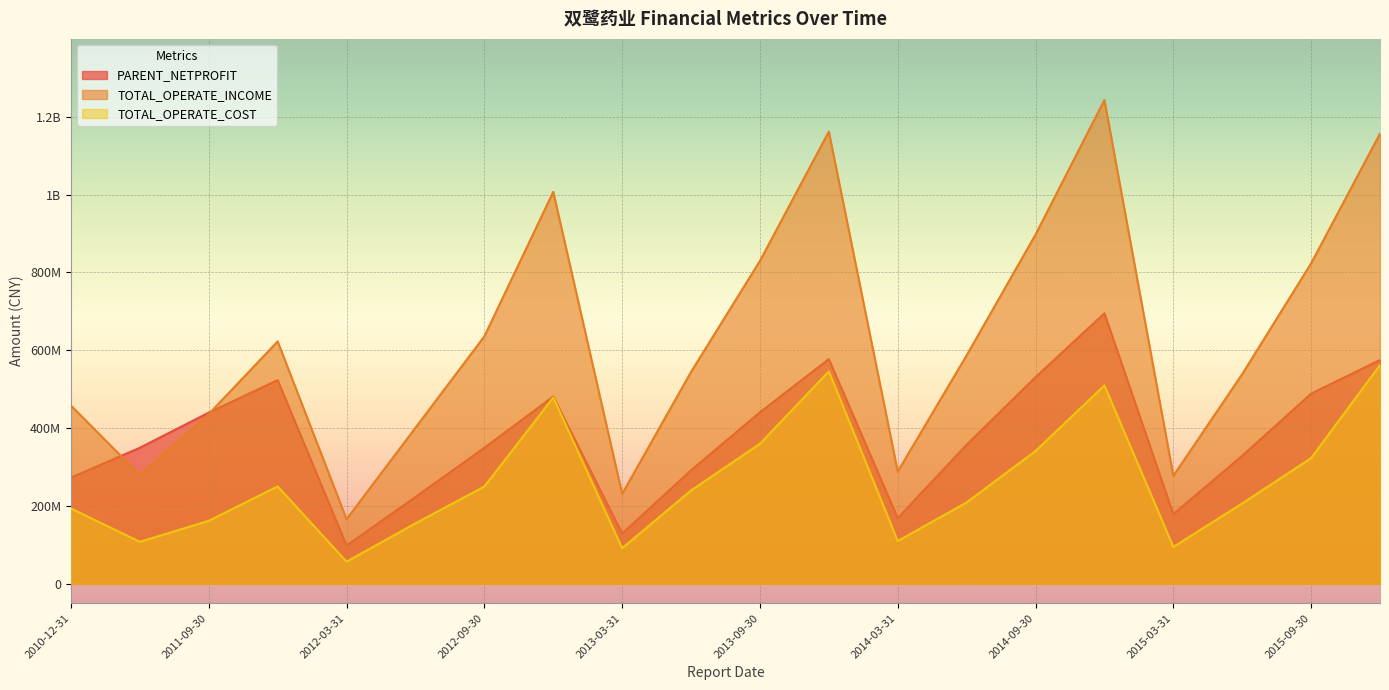

True or false: PARENT_NETPROFIT and TOTAL_OPERATE_COST cross at least once.

False